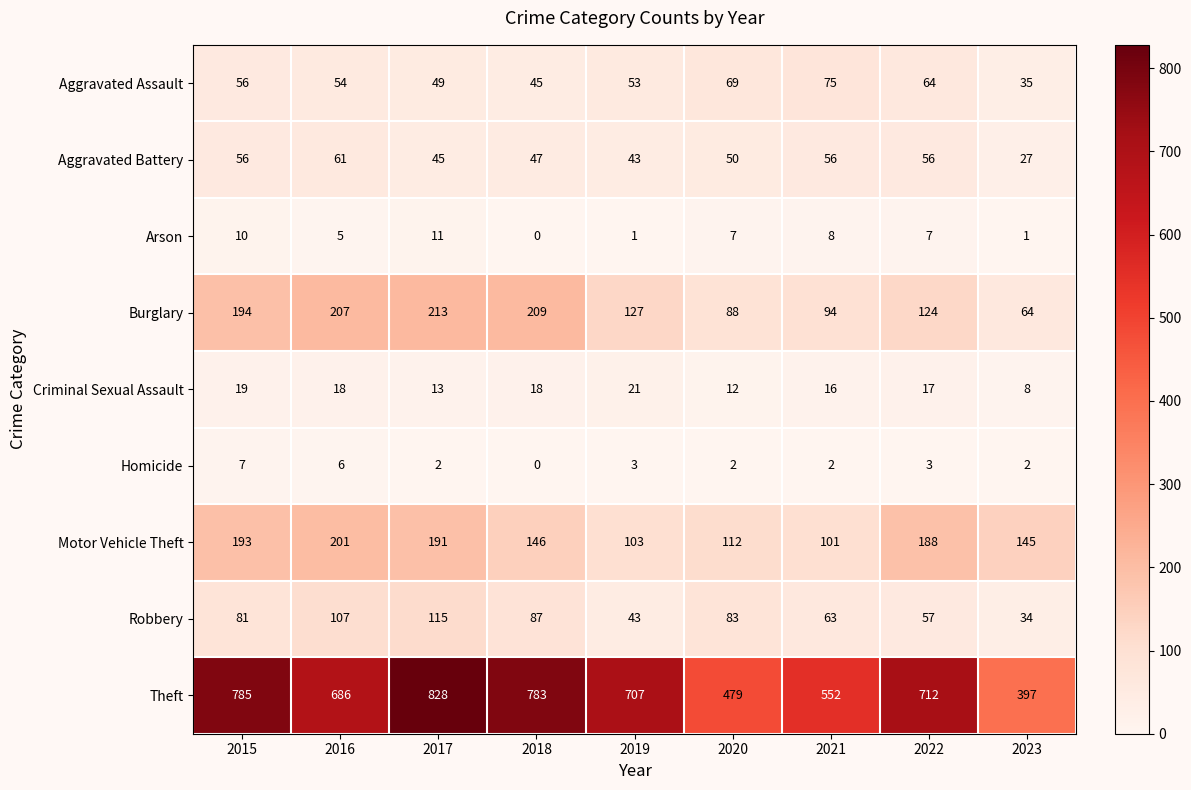

Which category has the highest value across all series?

2017